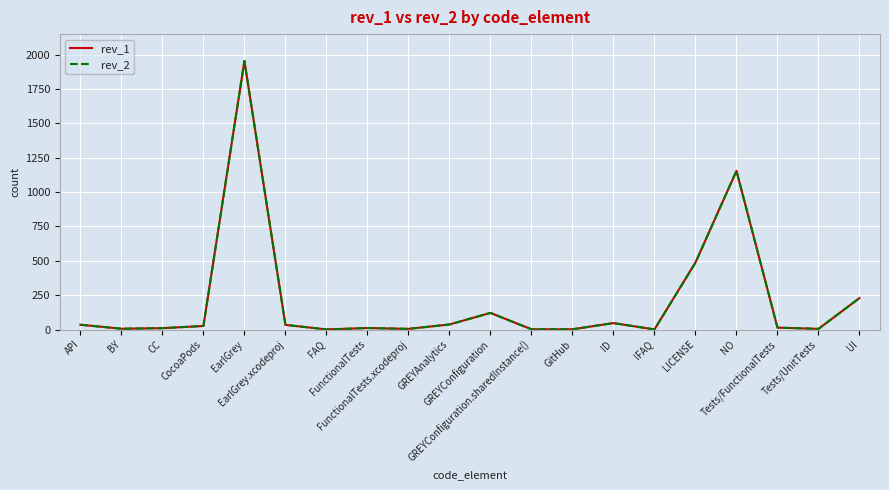

True or false: rev_1 has more than 2 points higher than both neighbors.

True